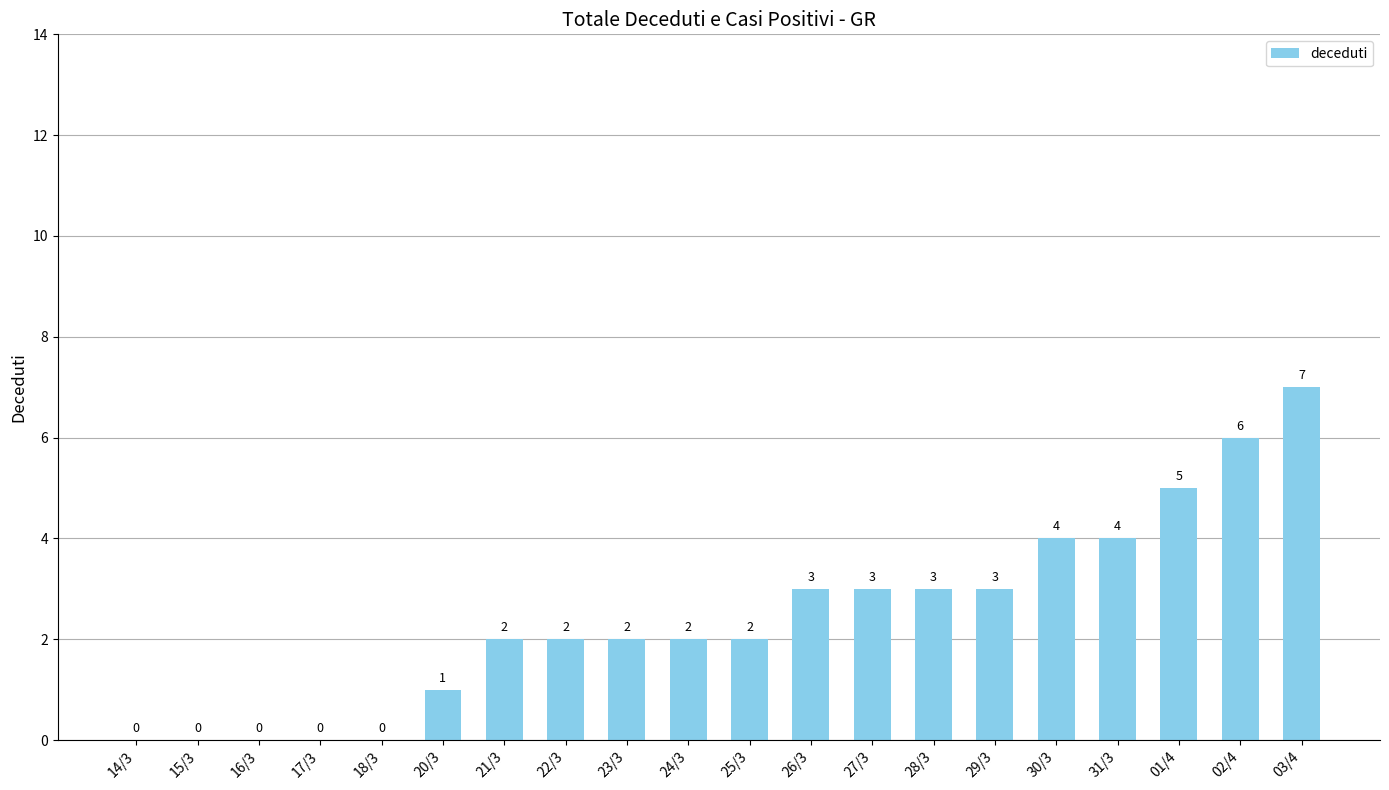

How many distinct data groups are displayed?

1